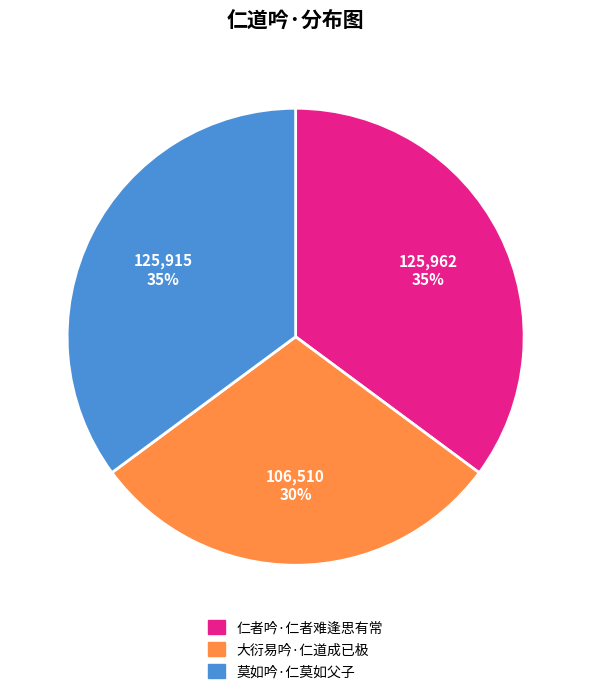

Which has a higher value, 大衍易吟·仁道成已极 or 仁者吟·仁者难逢思有常?

仁者吟·仁者难逢思有常